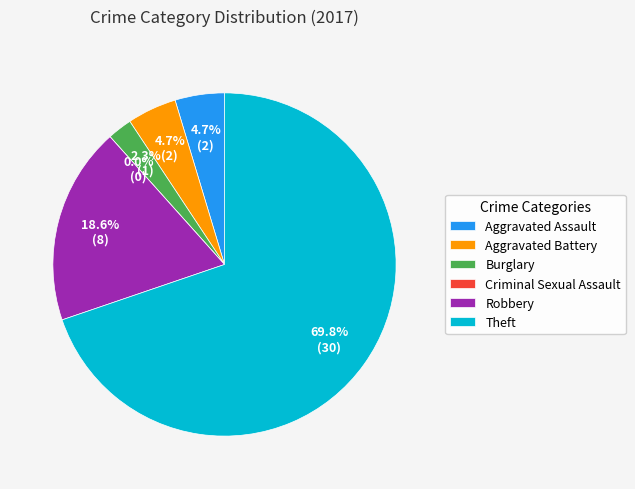

Which has a higher value, Criminal Sexual Assault or Theft?

Theft